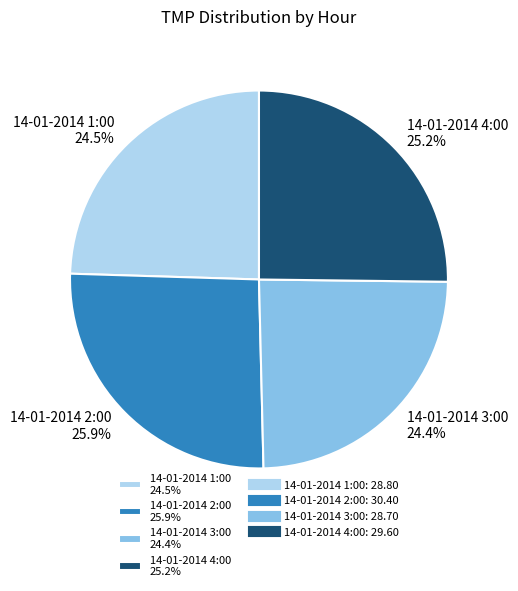

Does 14-01-2014 4:00 represent more than half of the total?

No